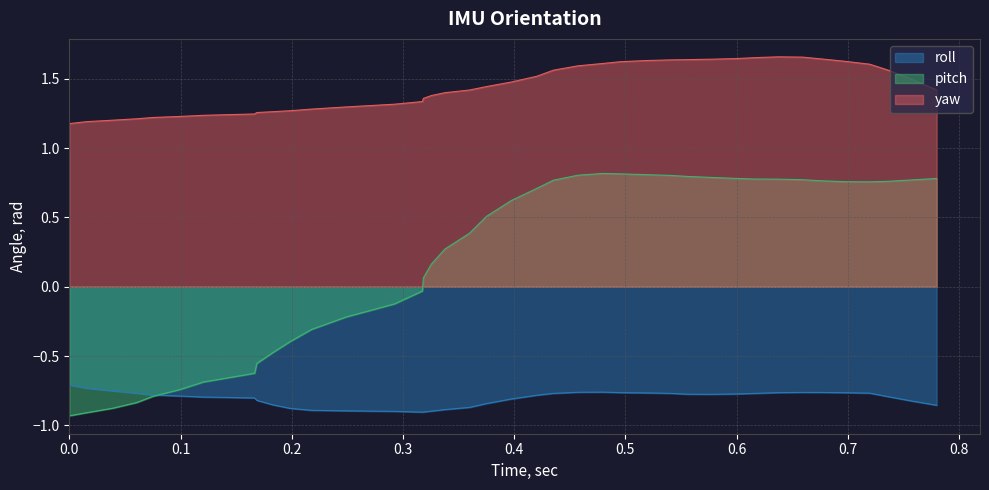

Which series has the widest spread of values?

pitch